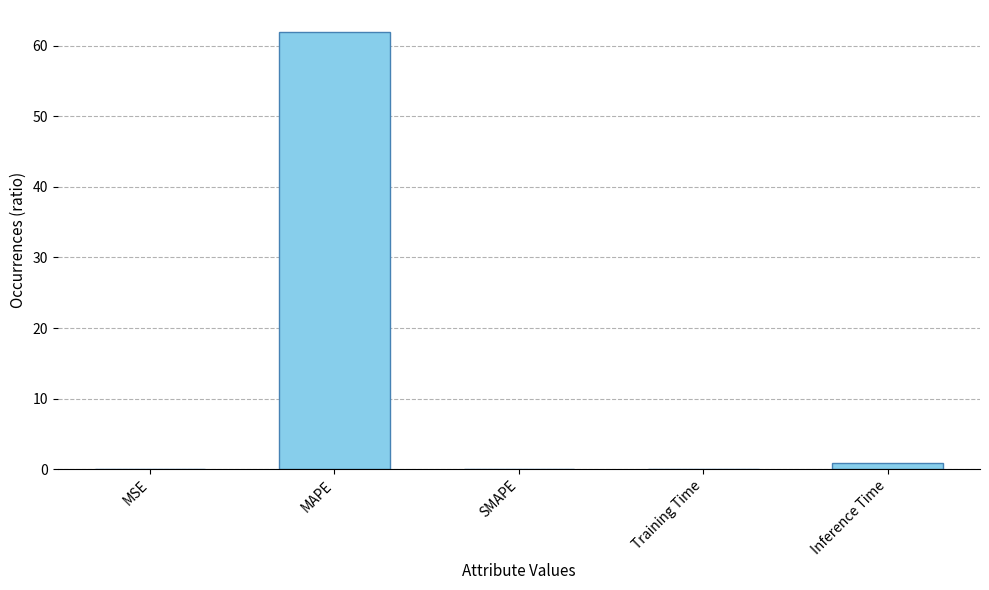

How many categories are shown in the chart?

5